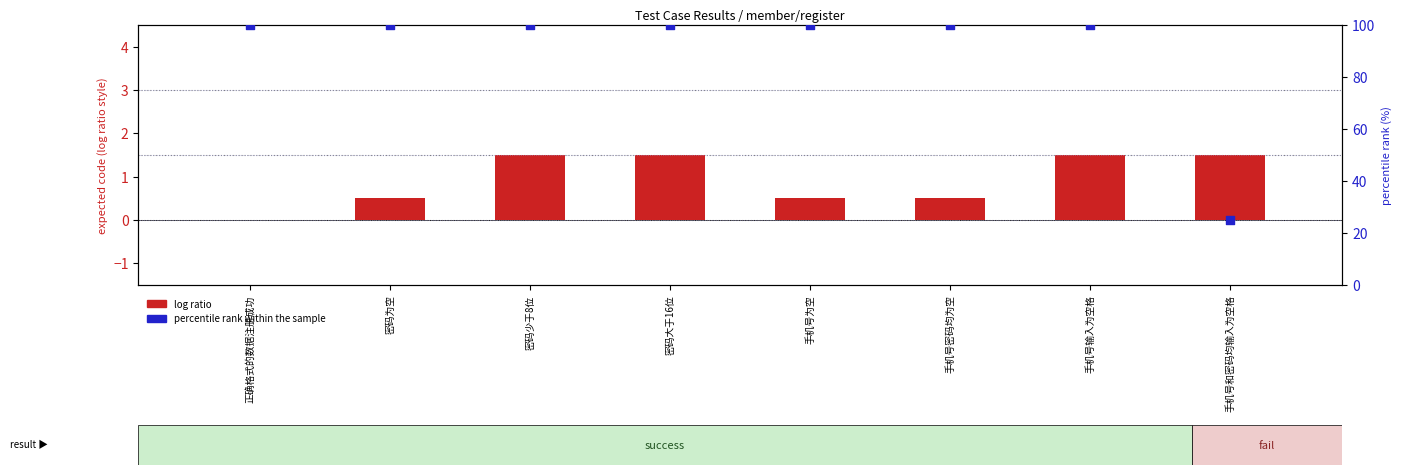

What is the total value across all series at 密码大于16位?

101.5